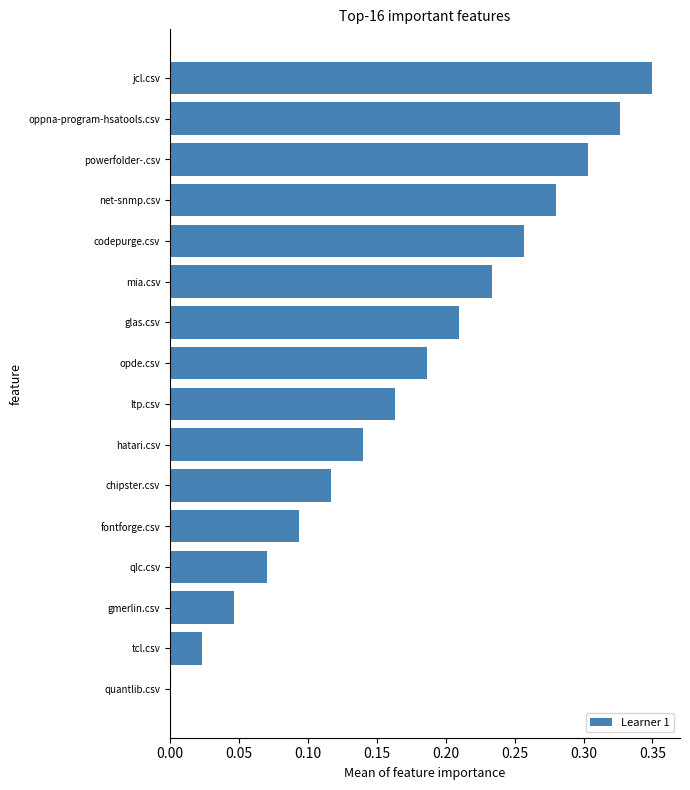

What is the change in value from ltp.csv to powerfolder-.csv?

+0.1